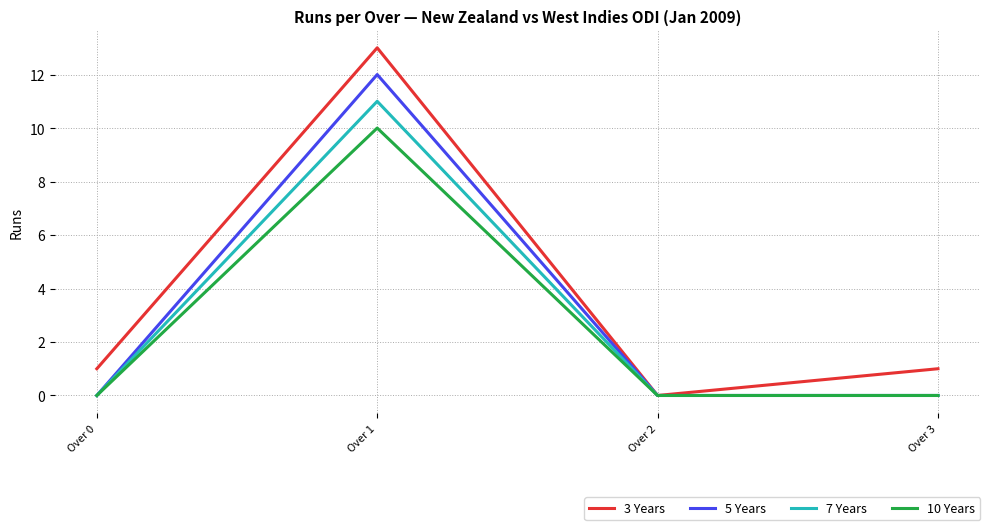

Where is the first local maximum for 10 Years?

Over 1